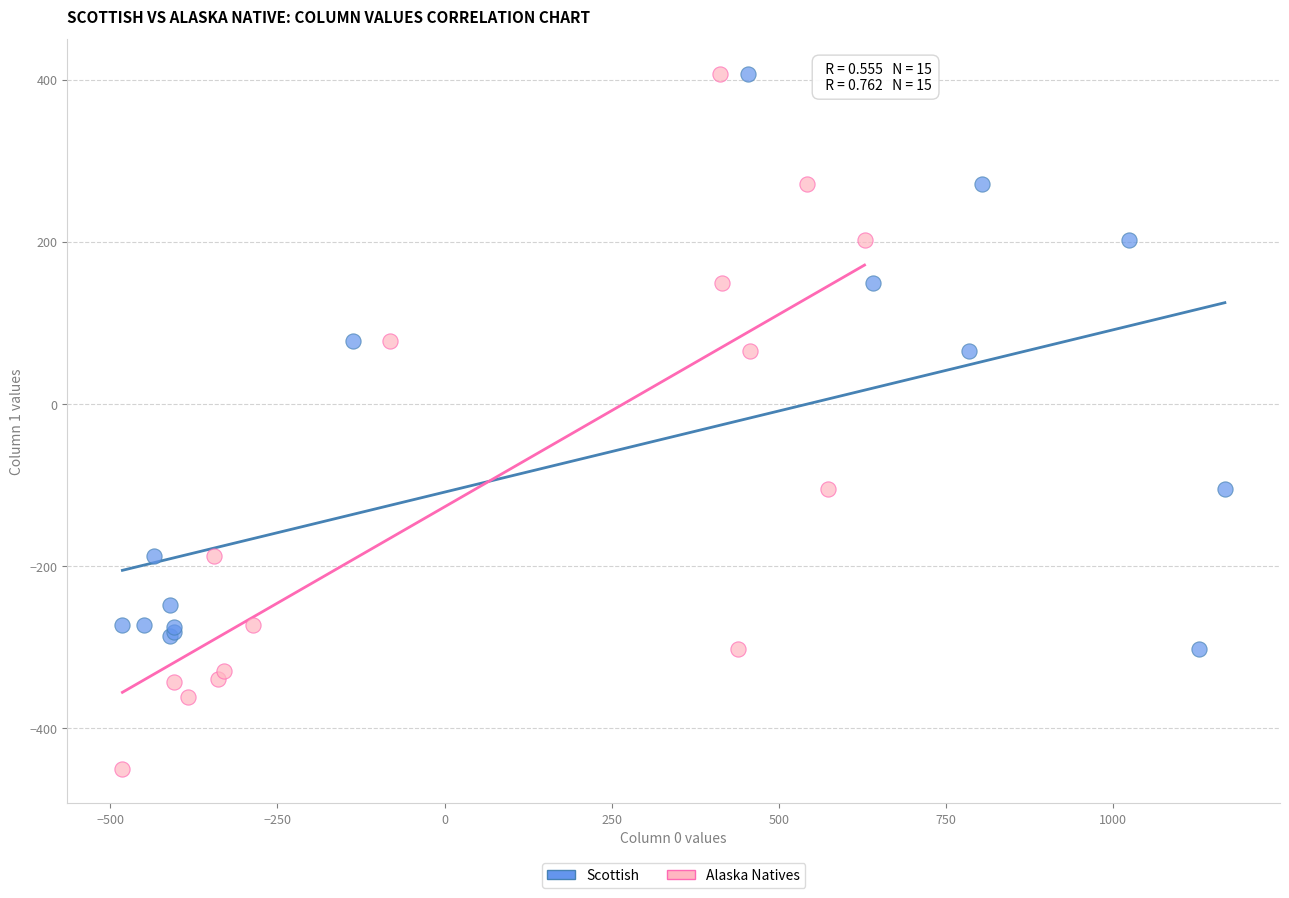

Which series reaches the minimum Y coordinate?

Alaska Natives